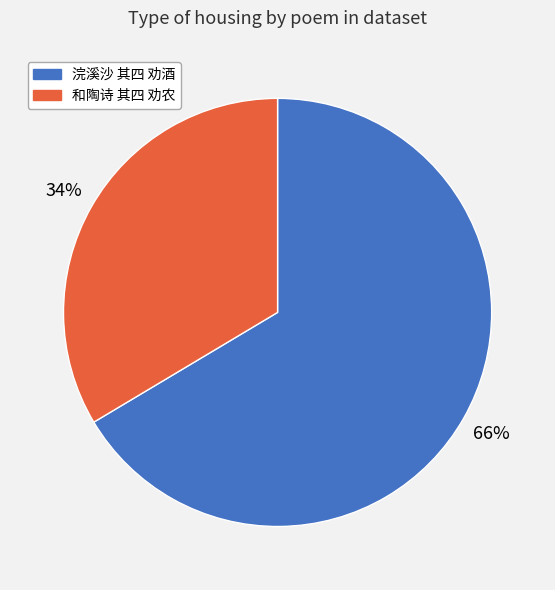

How many slices are in this pie chart?

2